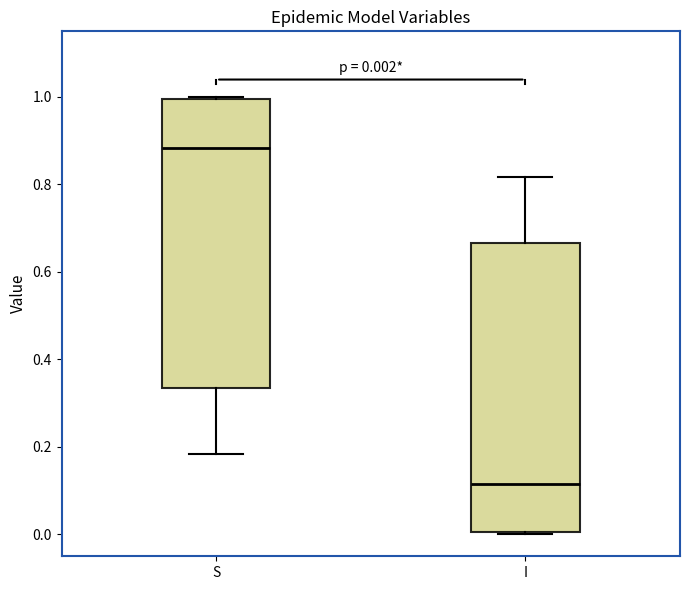

Which box's median line is the highest?

S